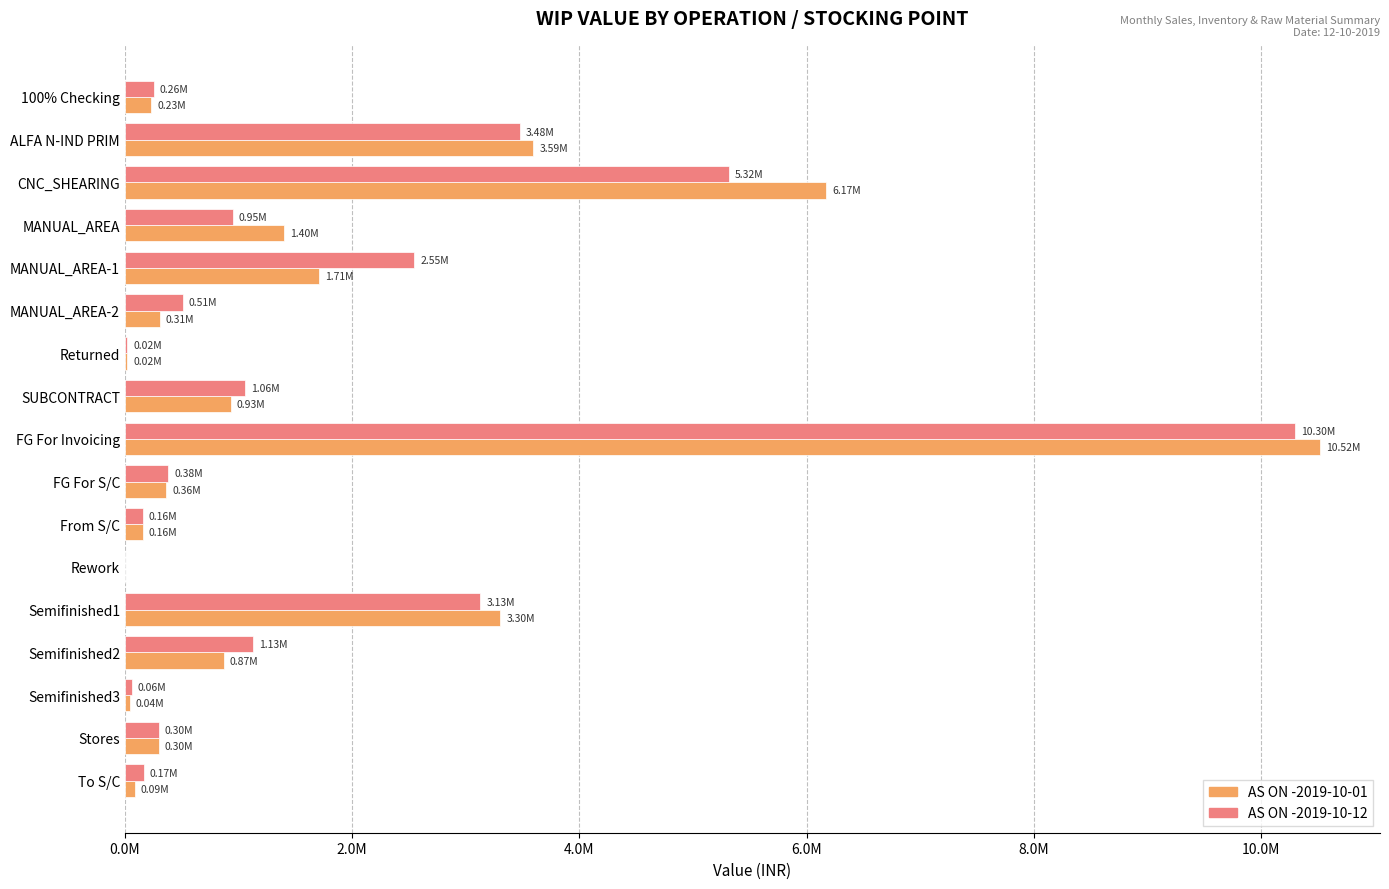

What are all the series names shown in the legend?

AS ON -2019-10-01, AS ON -2019-10-12